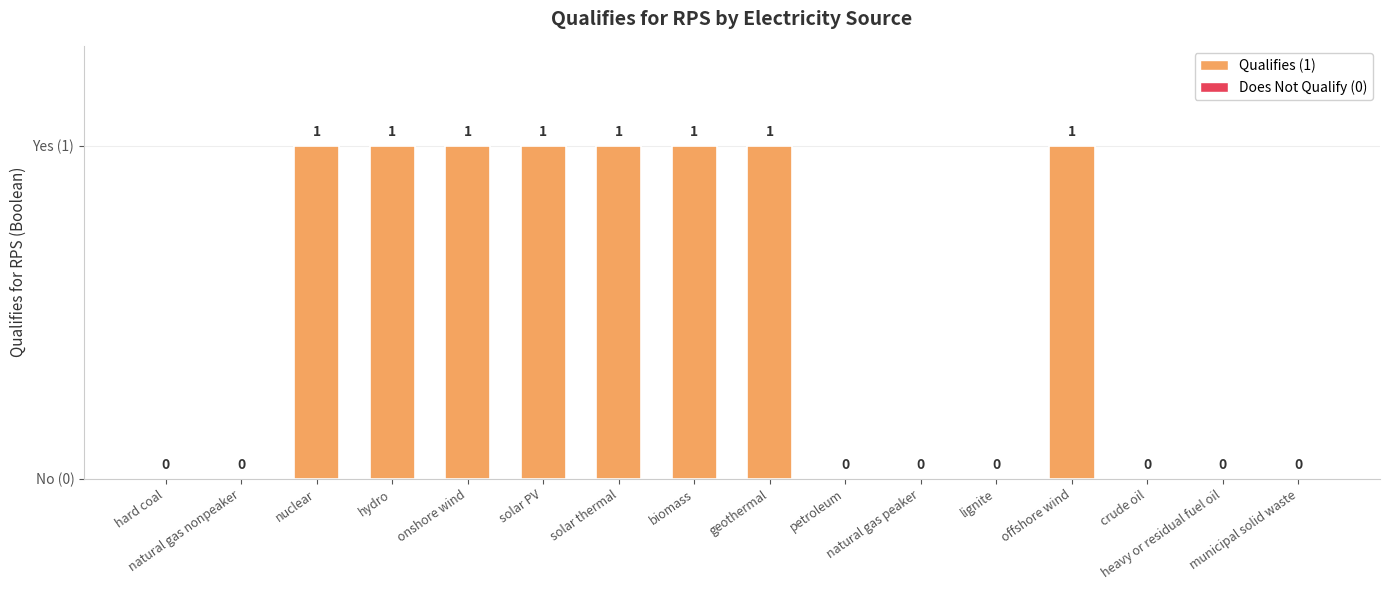

Are the bars horizontal?

No